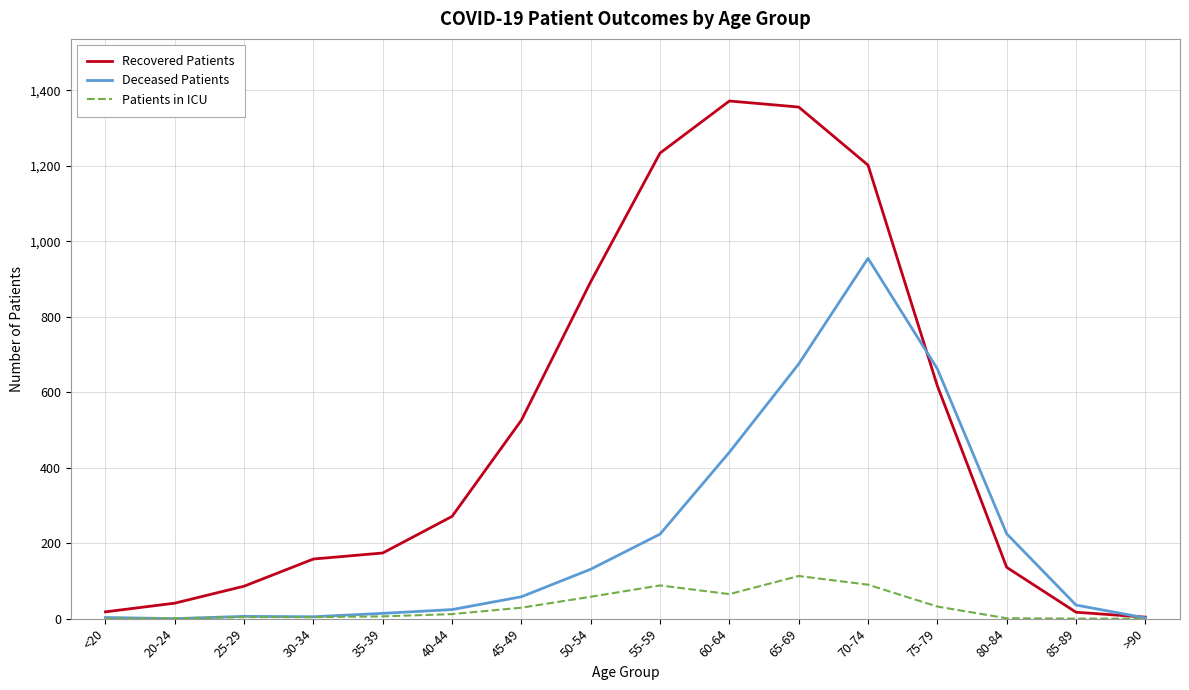

At which category is the sum across all series the highest?

70-74